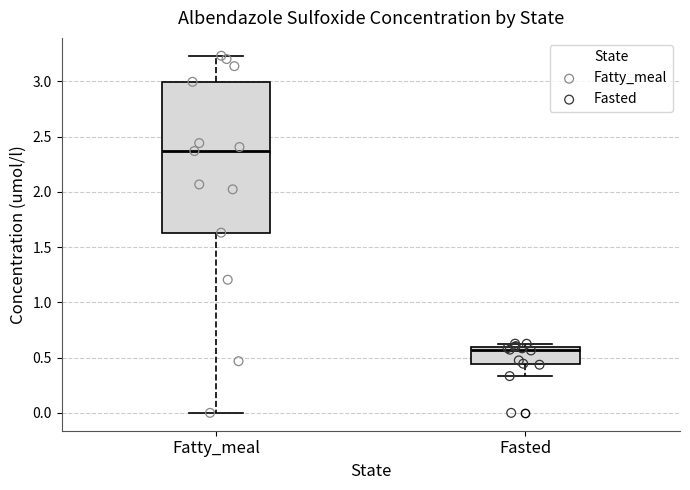

Reading left to right, transcribe this box plot: for each box, give where its median line is, the range the box spans, and where its two whiskers end, as read against the y-axis. The values are not printed on the chart, so give them approximately, as read against the axis.

Fatty_meal: median 2.35, box 1.65 to 3.00, whiskers 0.00 to 3.25
Fasted: median 0.55, box 0.45 to 0.60, whiskers 0.35 to 0.65